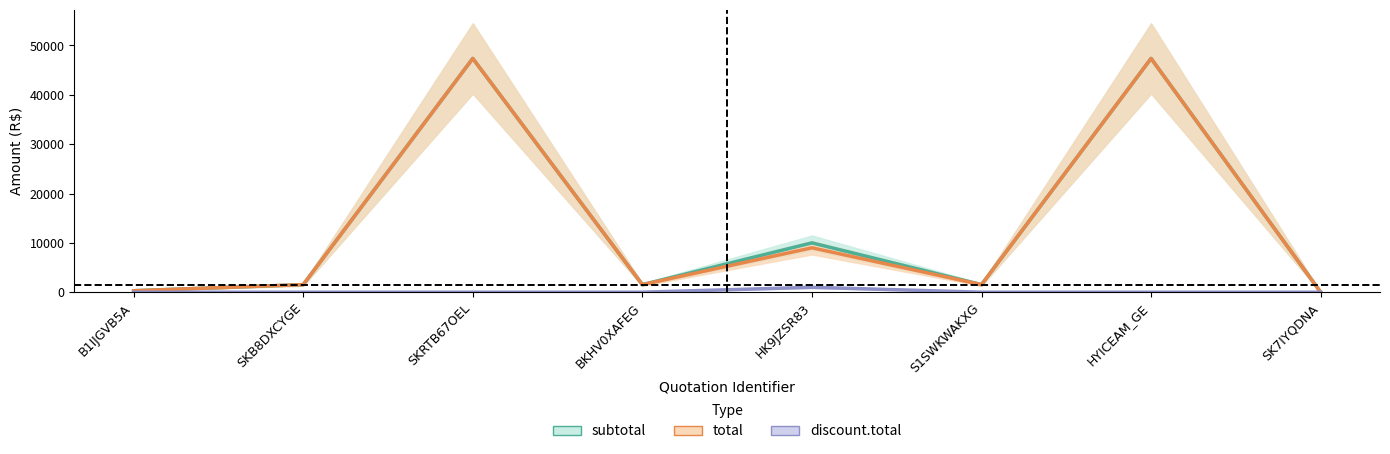

What is the label of the 6th point from the right?

SKRTB67OEL